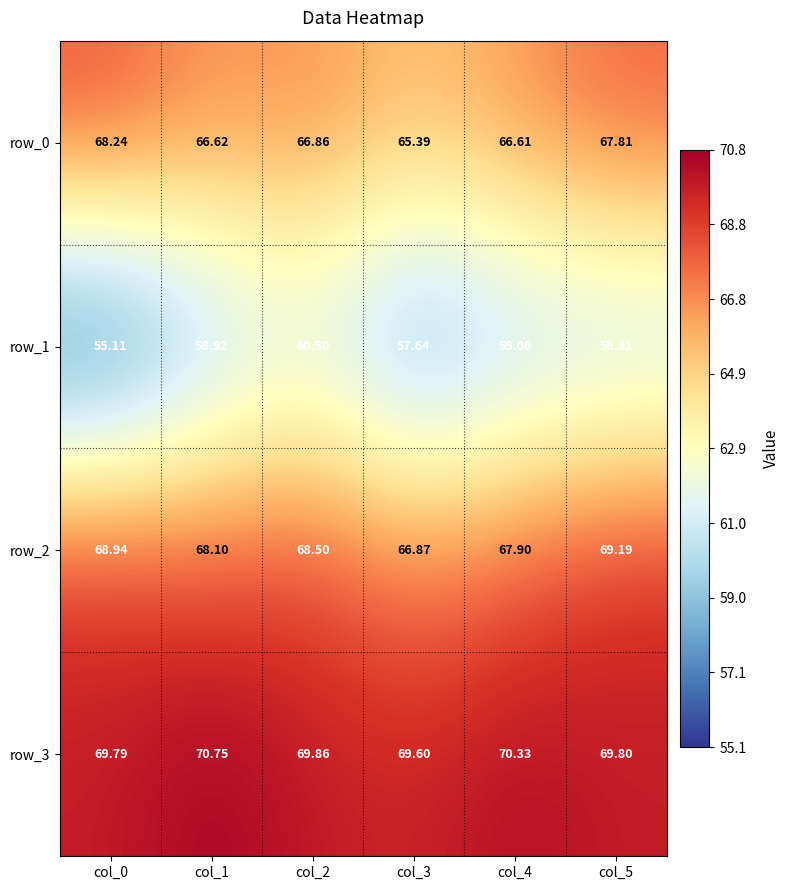

Which series changed the most between col_1 and col_4?

row_3